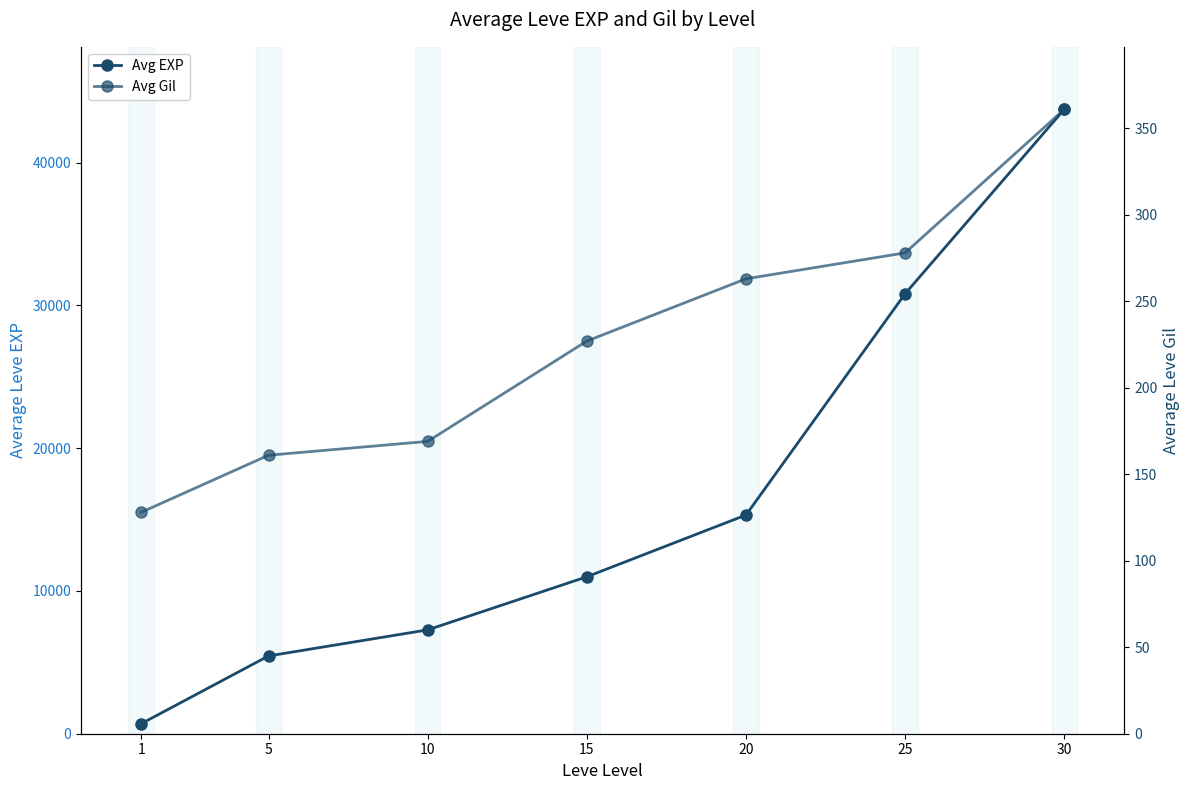

What is the total value across all series at 15?

11220